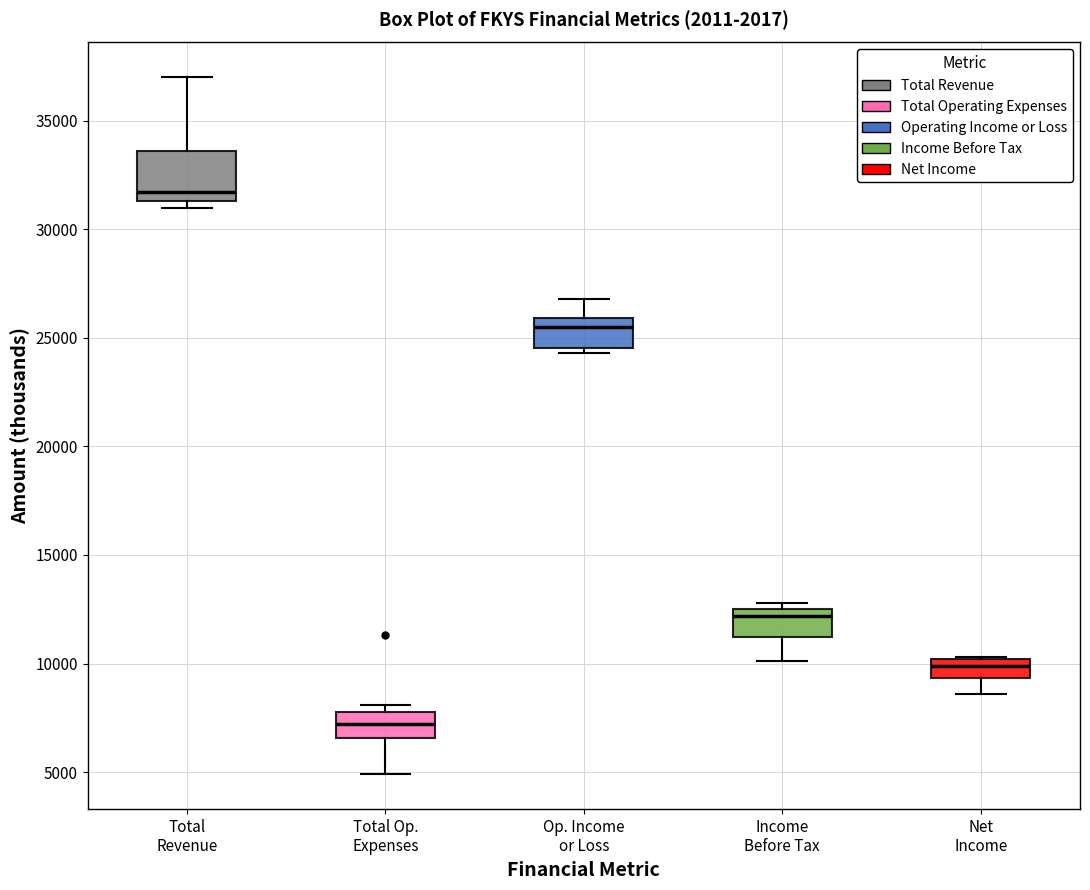

Which box is the tallest, from its lower edge to its upper edge?

Total Revenue